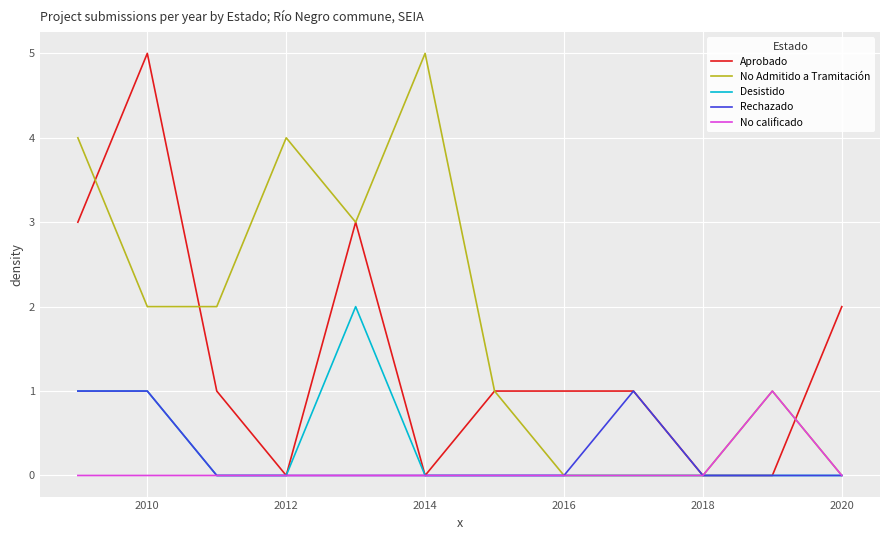

What is the maximum value shown in the chart?

5